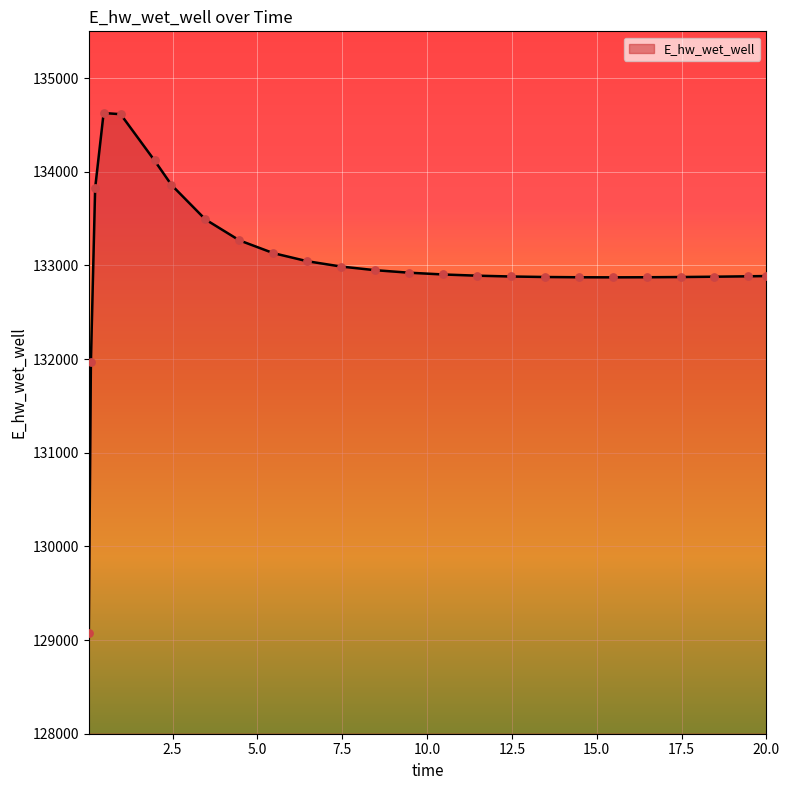

What is the smallest value displayed?

129070.3